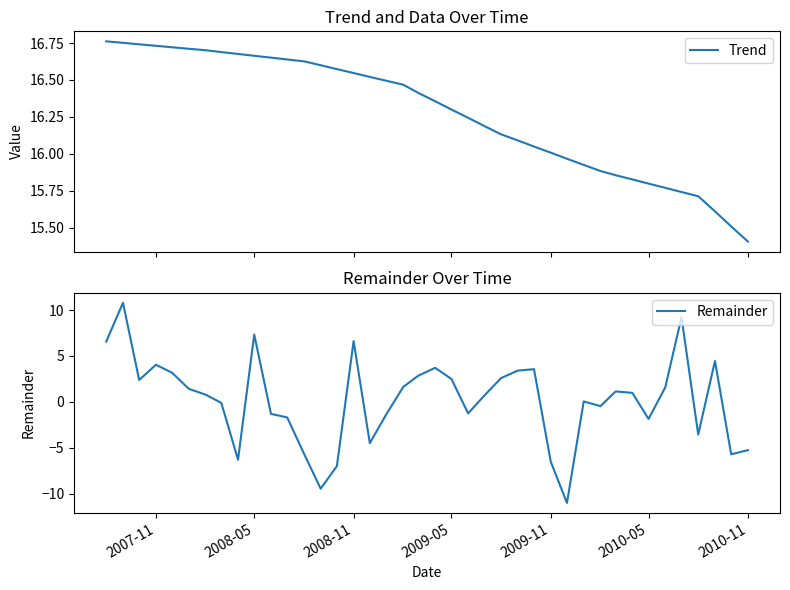

What is the minimum value for Trend?

15.4